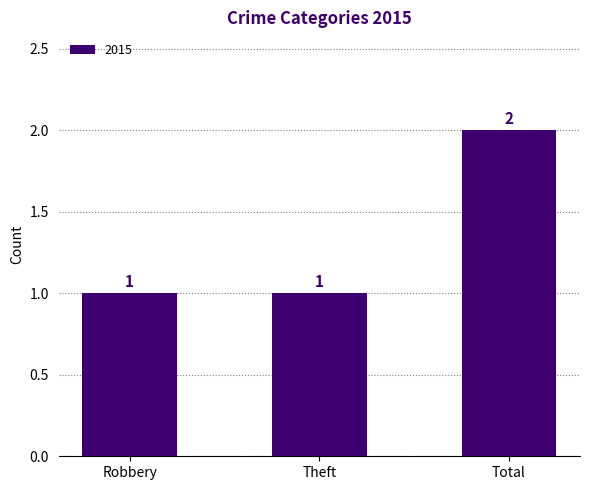

True or false: the data shows 1 at Robbery.

True